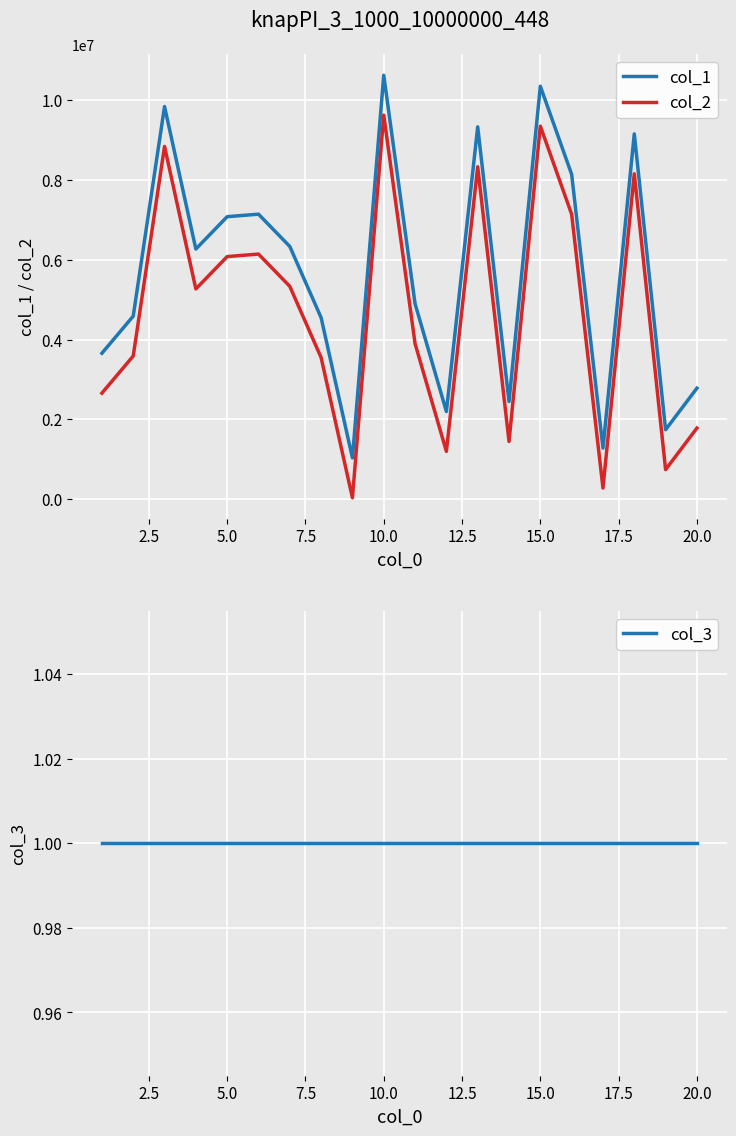

At how many categories does at least one series exceed 10107655?

2